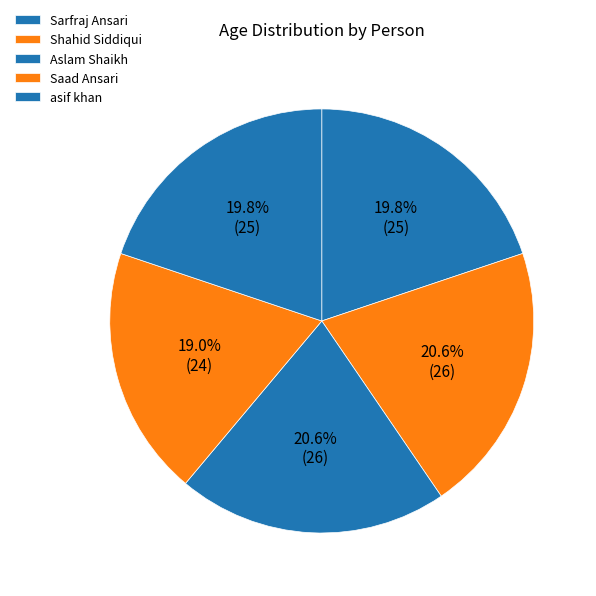

How many slices are in this pie chart?

5